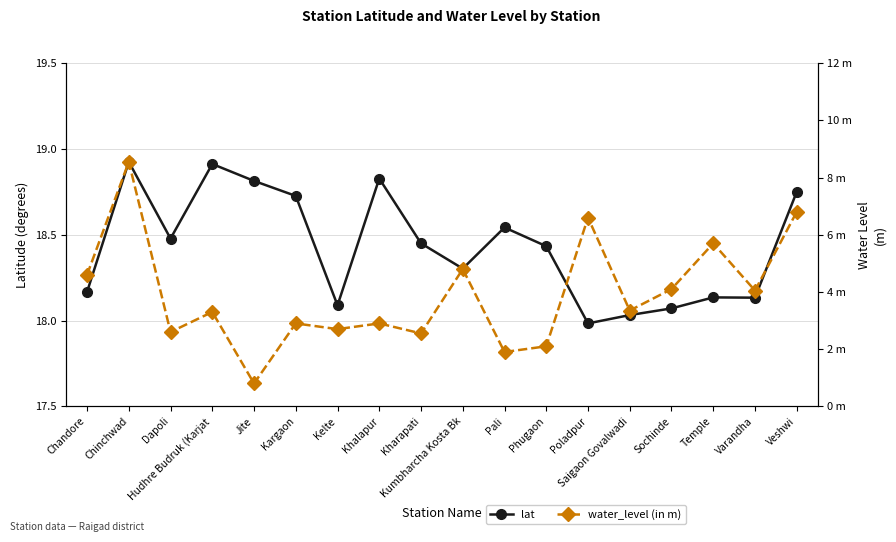

How many data points in lat are less than 18?

1